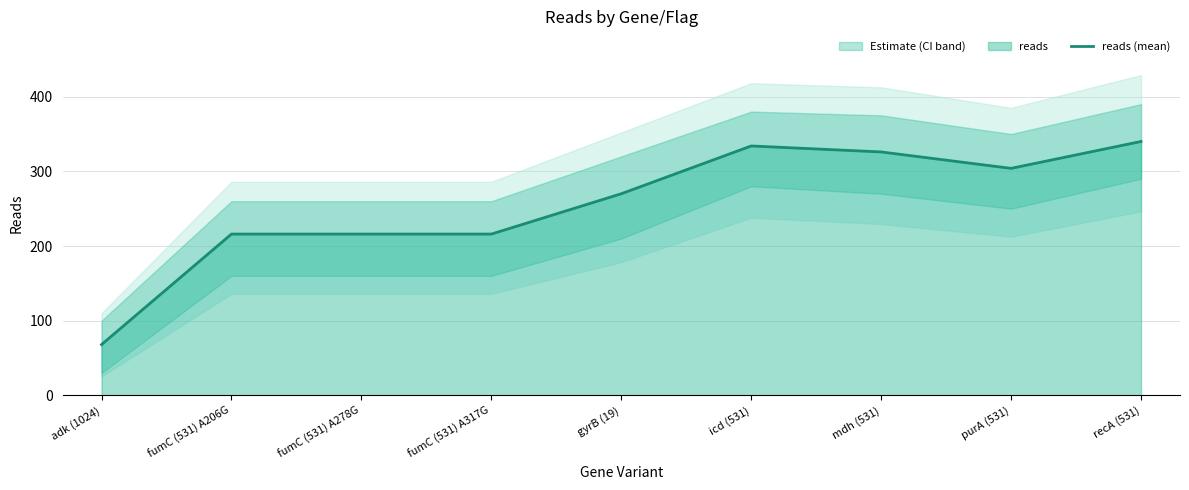

Where is the first local minimum?

purA (531)